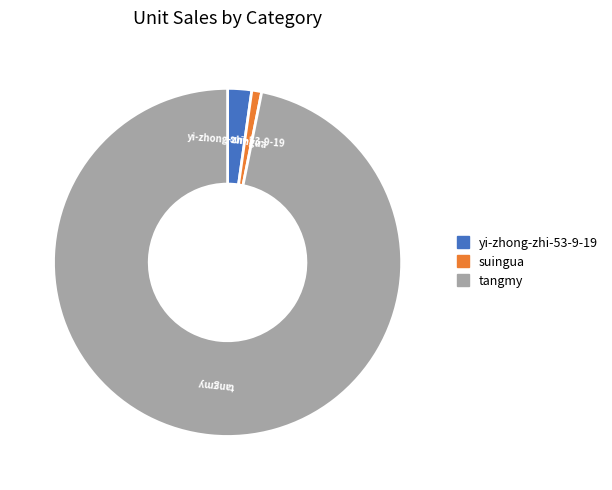

Which category accounts for the majority?

tangmy